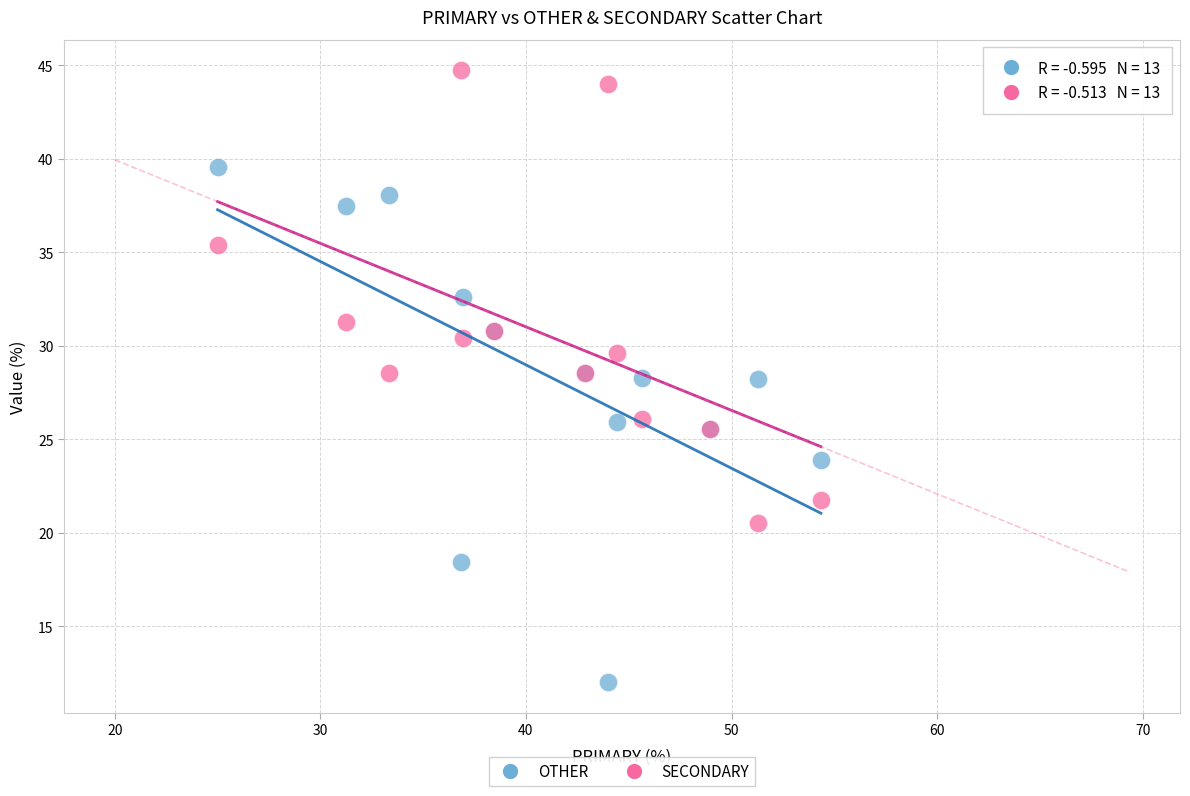

What are all the series names shown in the legend?

OTHER, SECONDARY